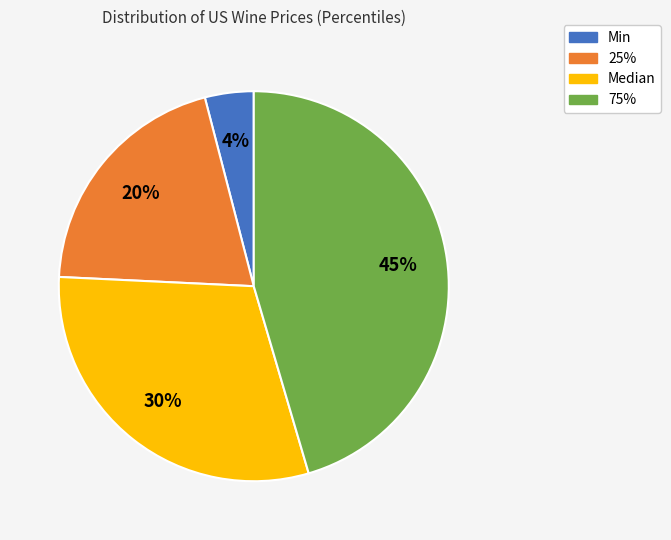

Is the sum of Min and Median greater than half?

No